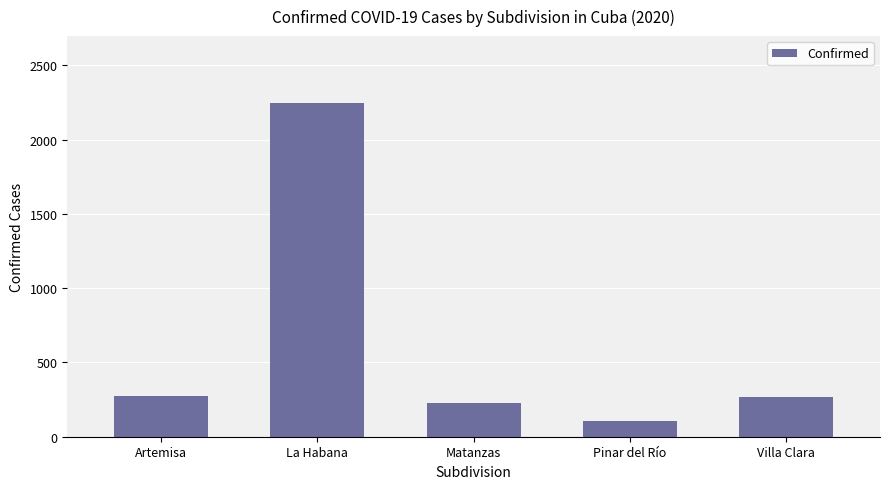

How many series are shown in this chart?

1